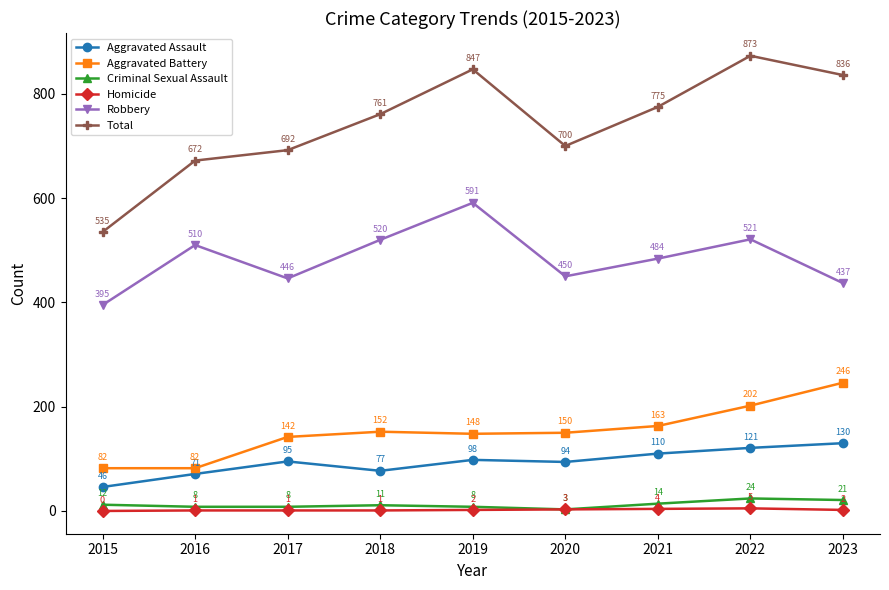

Read the Aggravated Assault value at 2019, to the nearest 10.

100